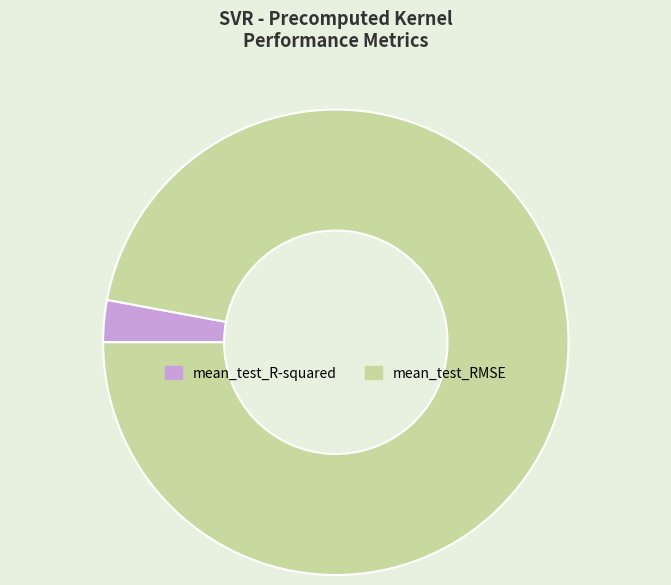

Which has a higher value, mean_test_R-squared or mean_test_RMSE?

mean_test_RMSE